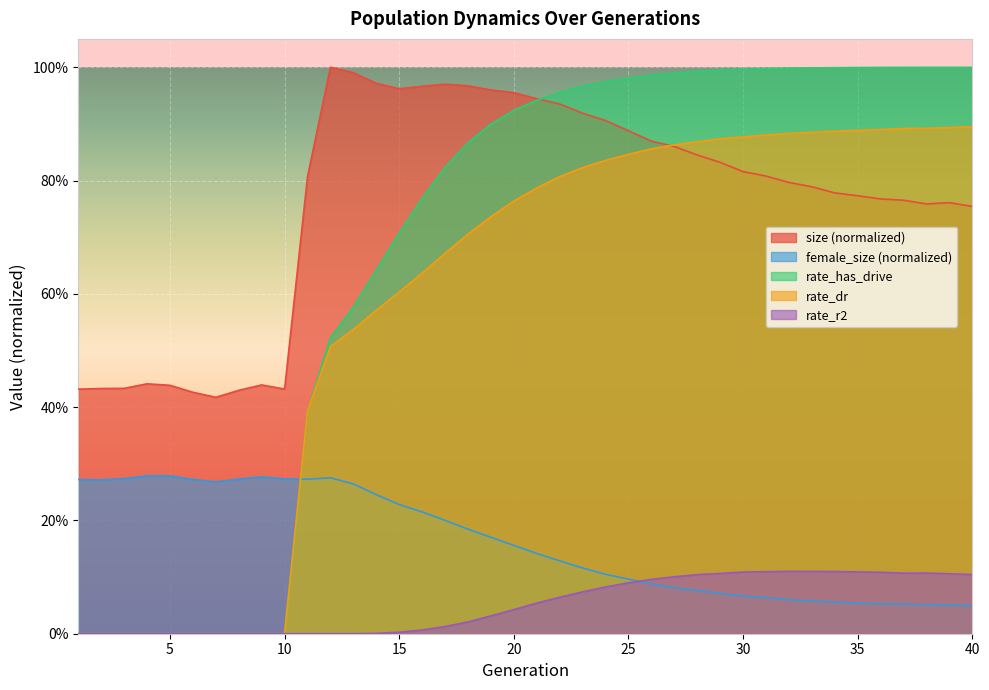

What is the spread (max minus min) of values at 29?

0.9